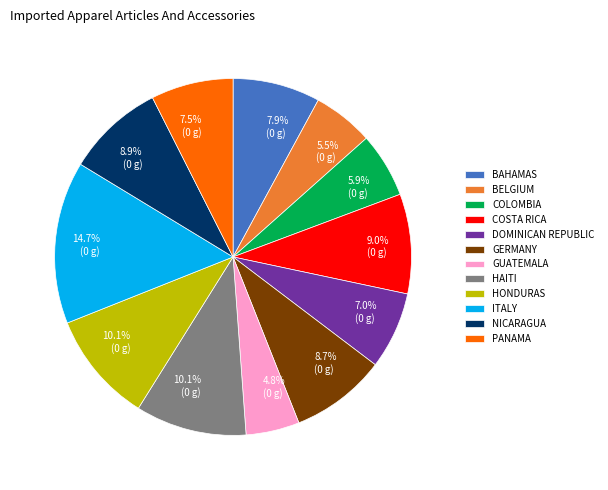

Does any single category account for the majority?

No